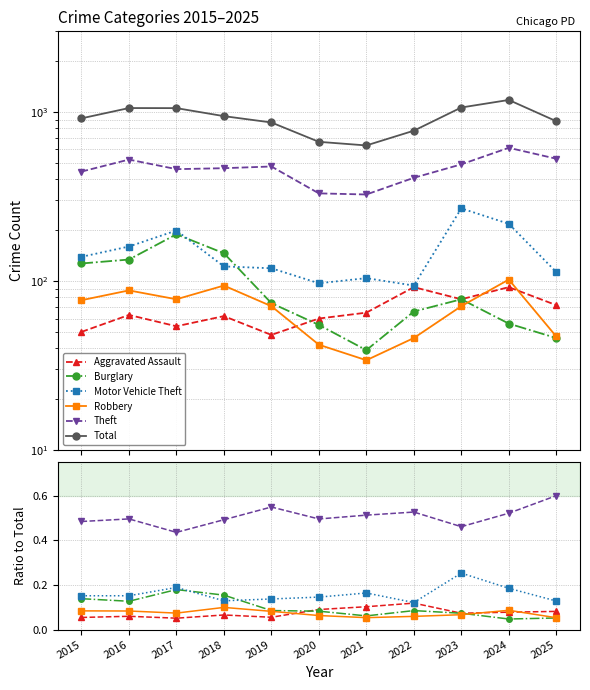

Is this an area chart (filled region under the line)?

No